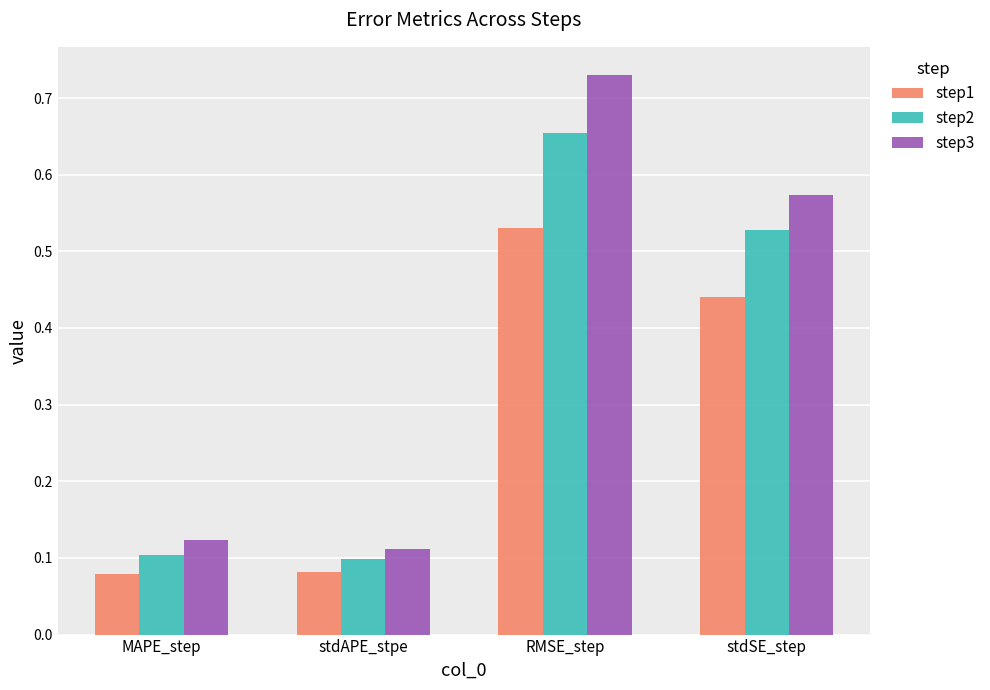

Between MAPE_step and stdSE_step, which series saw the biggest shift?

step3